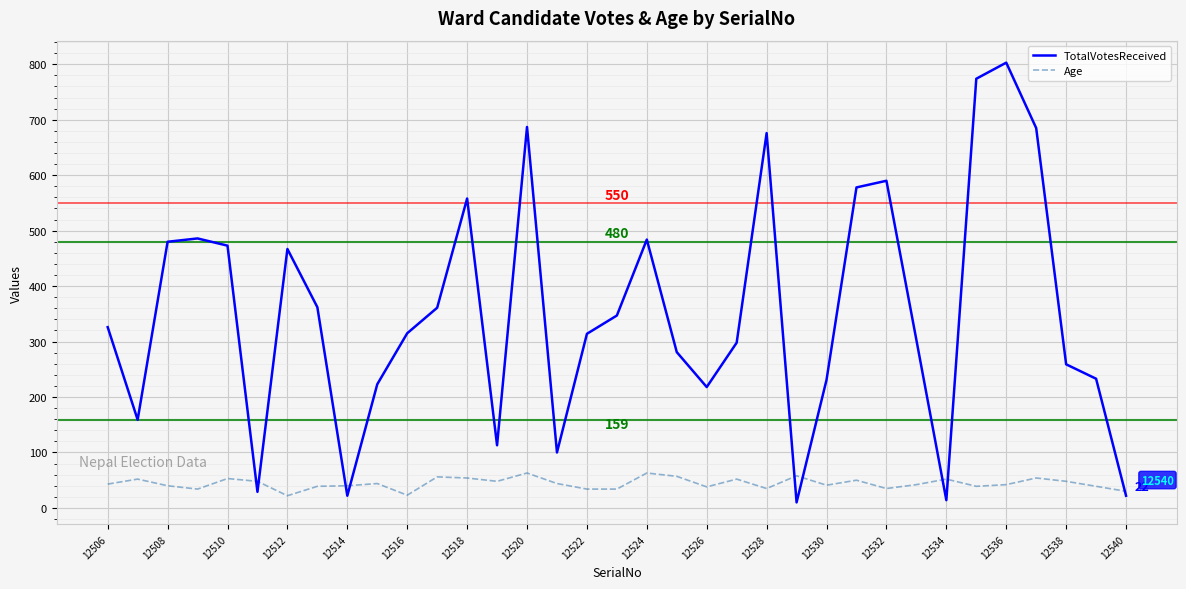

Which series has the largest range (max minus min)?

TotalVotesReceived